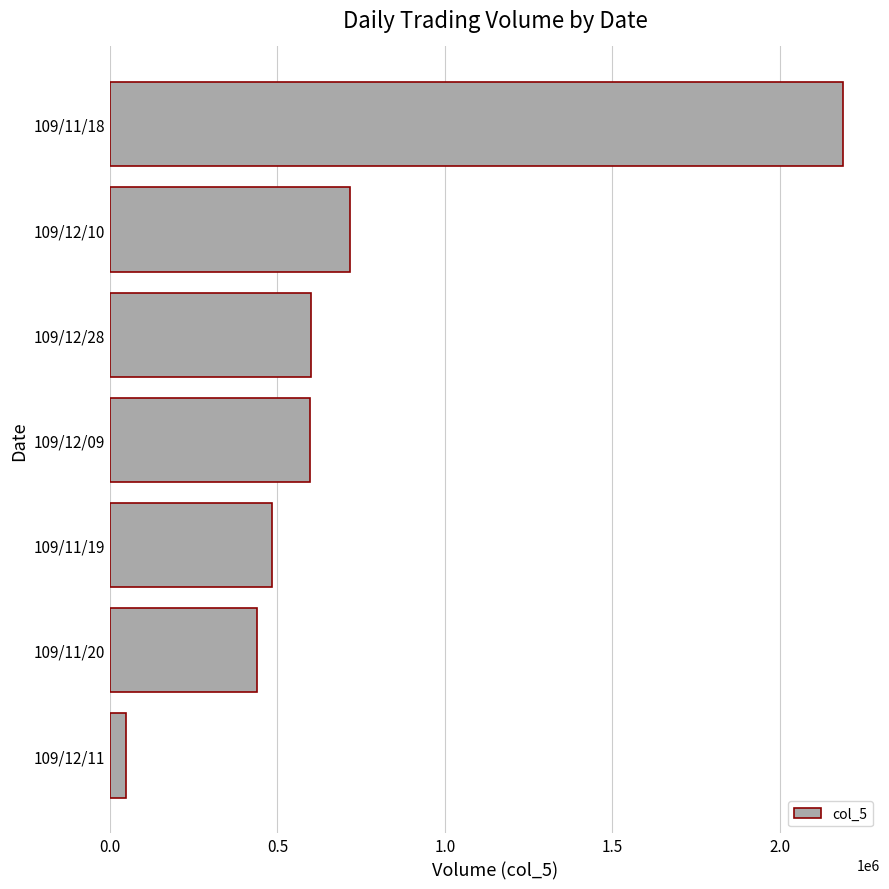

At which label is the value closest to 1118585?

109/12/10